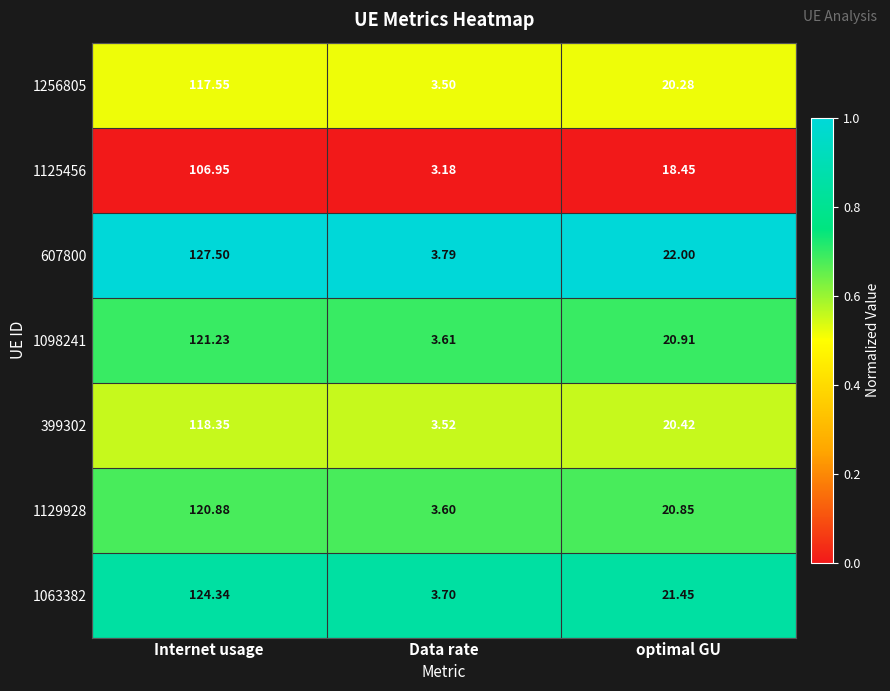

List the labels in order of 607800 value, largest first.

Internet usage, optimal GU, Data rate